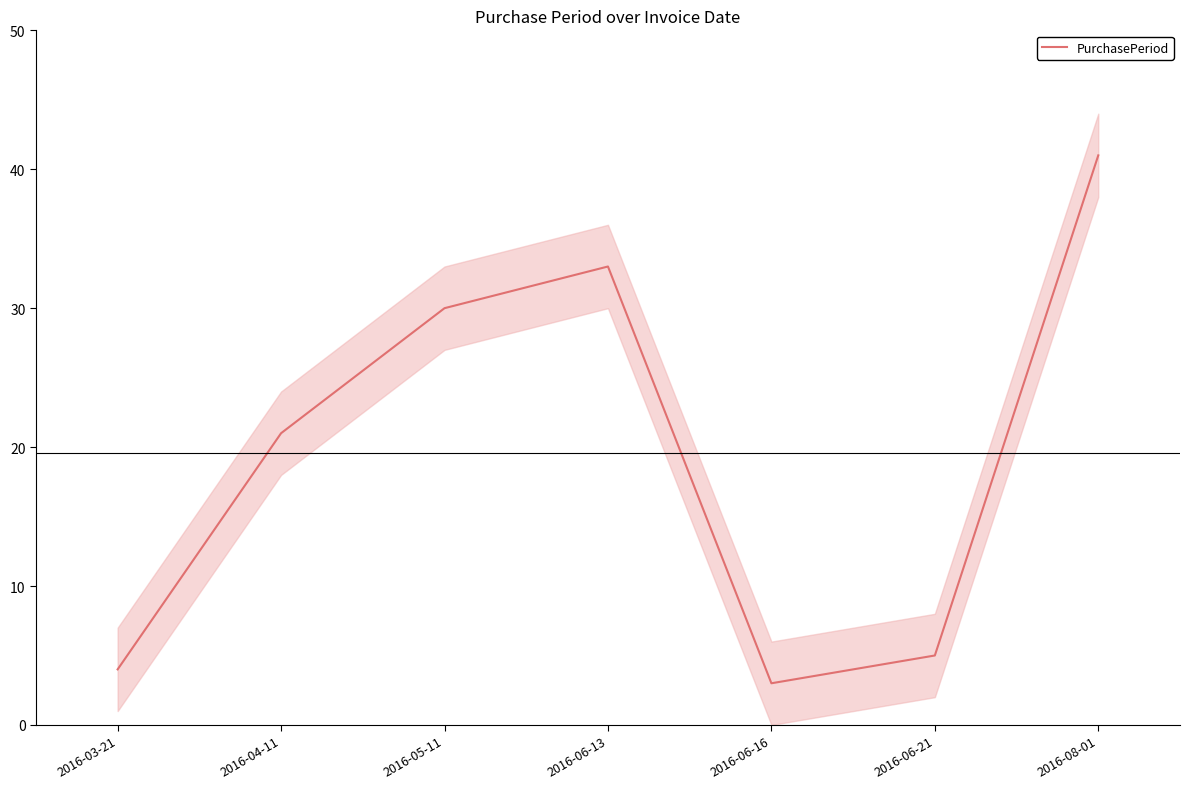

List the labels in order of value, smallest first.

2016-06-16, 2016-03-21, 2016-06-21, 2016-04-11, 2016-05-11, 2016-06-13, 2016-08-01